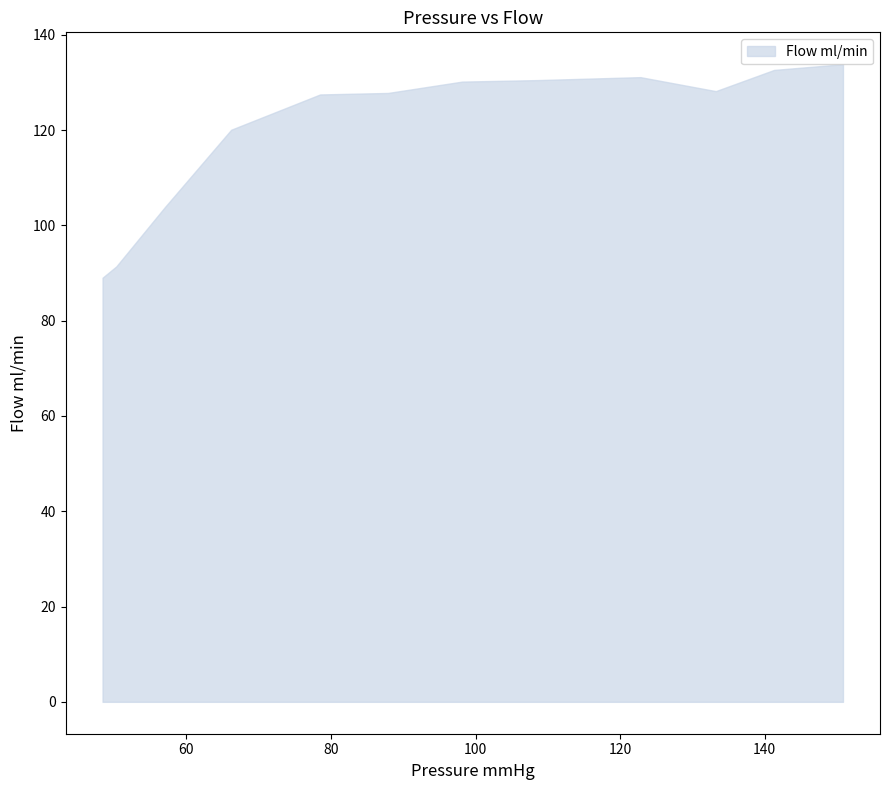

What is the greatest value displayed?

133.8